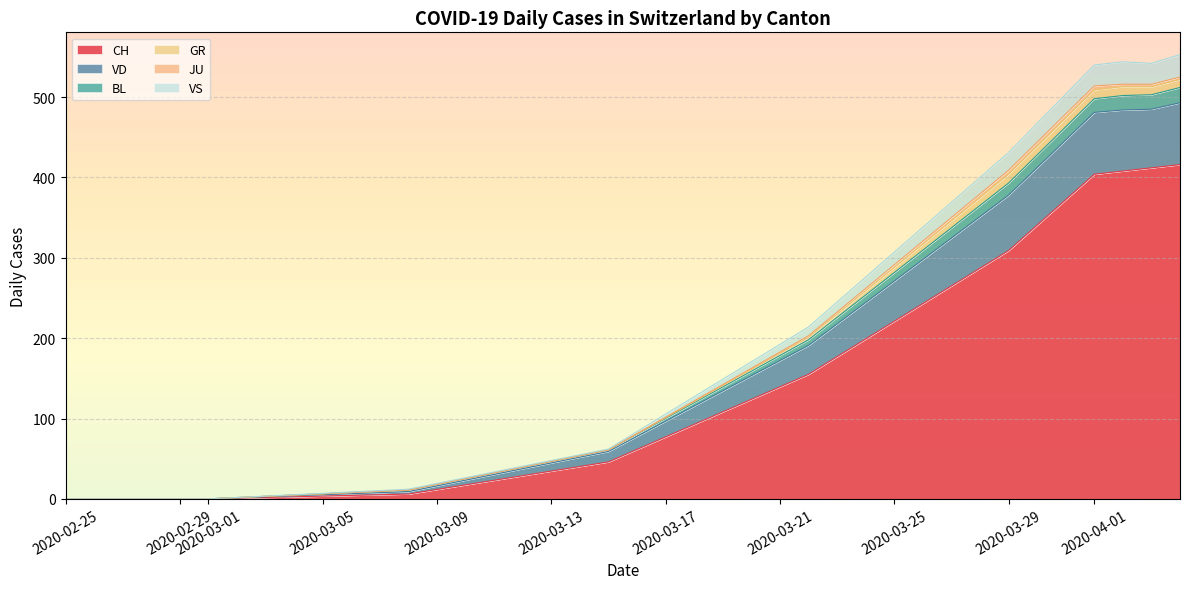

True or false: CH has a value of 422 at 2020-03-29.

False